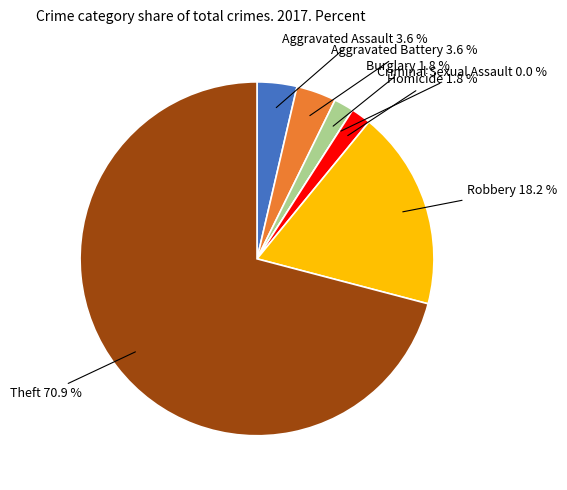

Which category has the biggest portion of the pie?

Theft